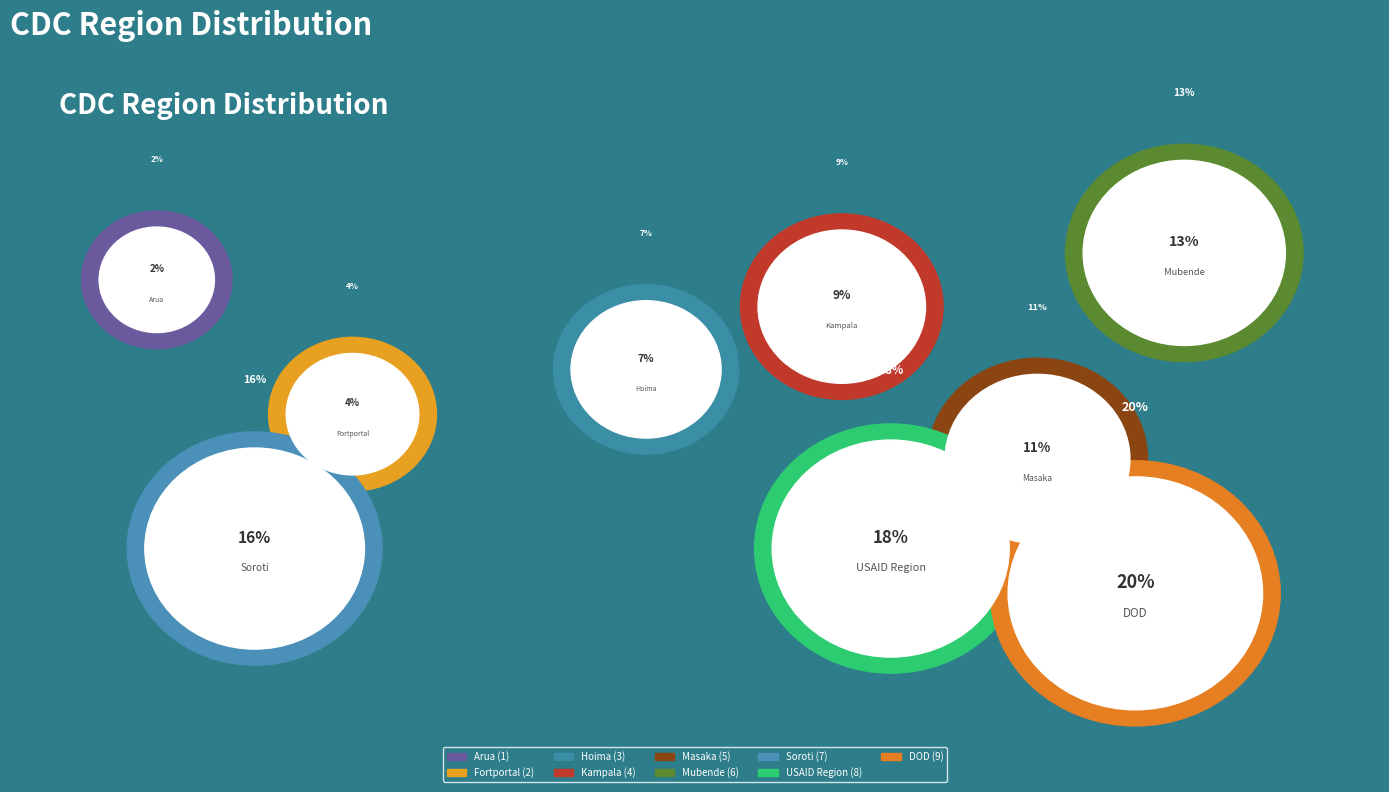

What percentage do Kampala and Hoima together represent?

15.6%